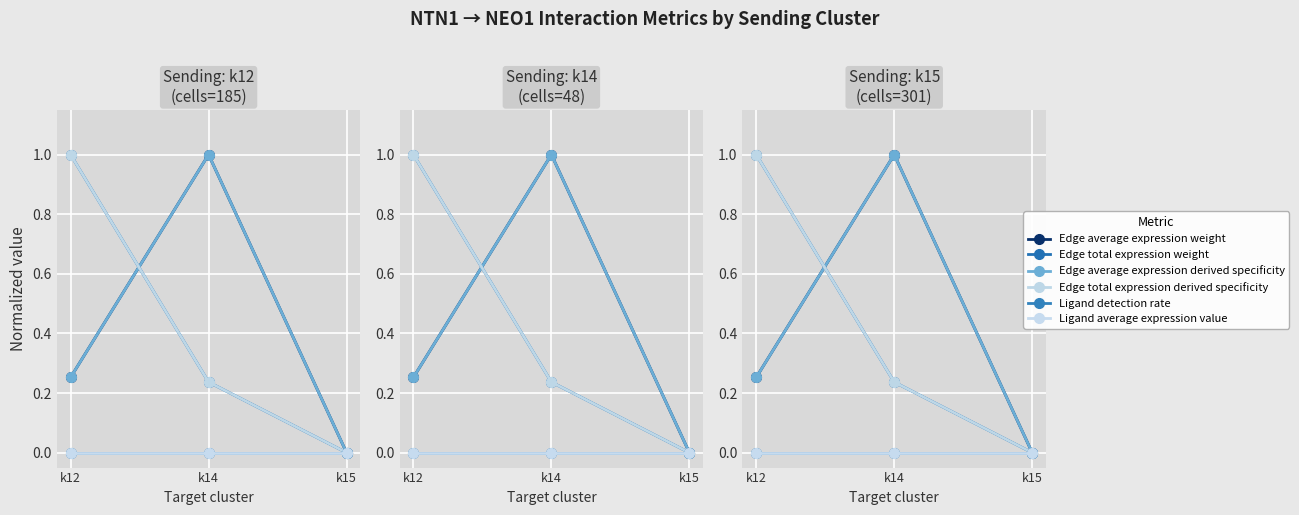

What is the value of the Edge total expression weight point at the 1st from the left?

1.0